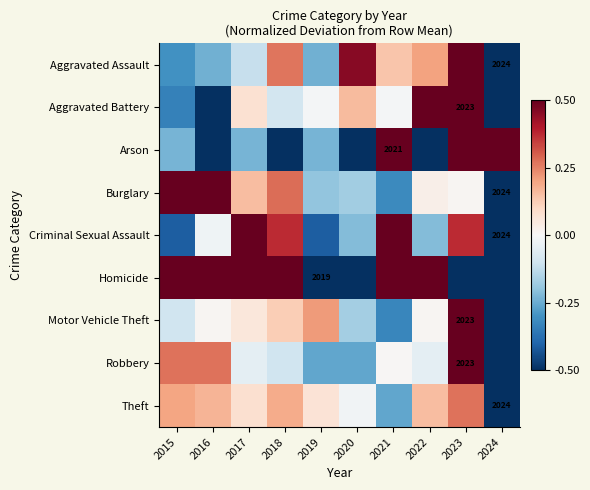

What is the maximum value shown in the chart?

3.6